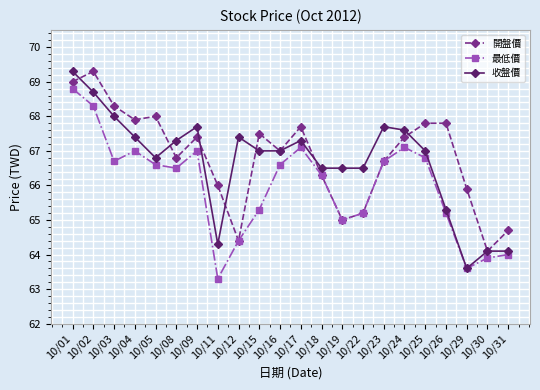

True or false: 最低價 has more than 0 interior local peaks.

True